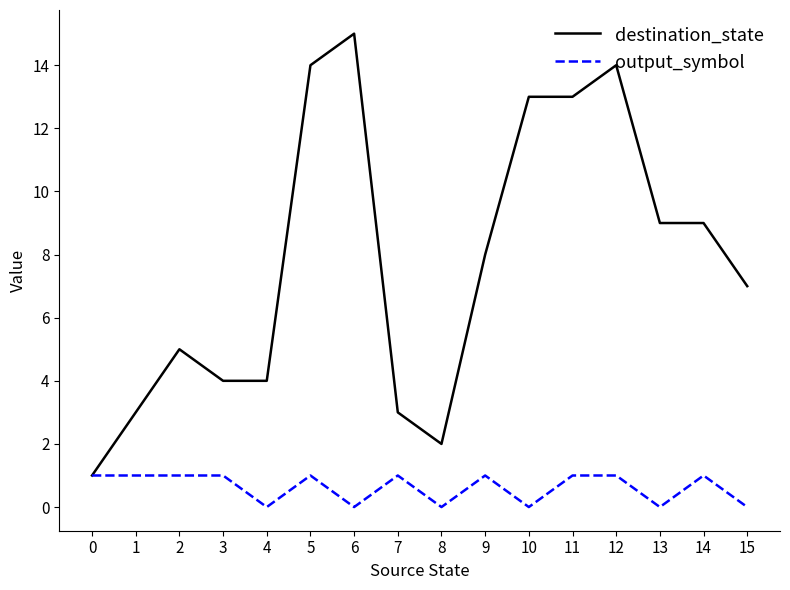

List the series in order of their peak value, lowest first.

output_symbol, destination_state